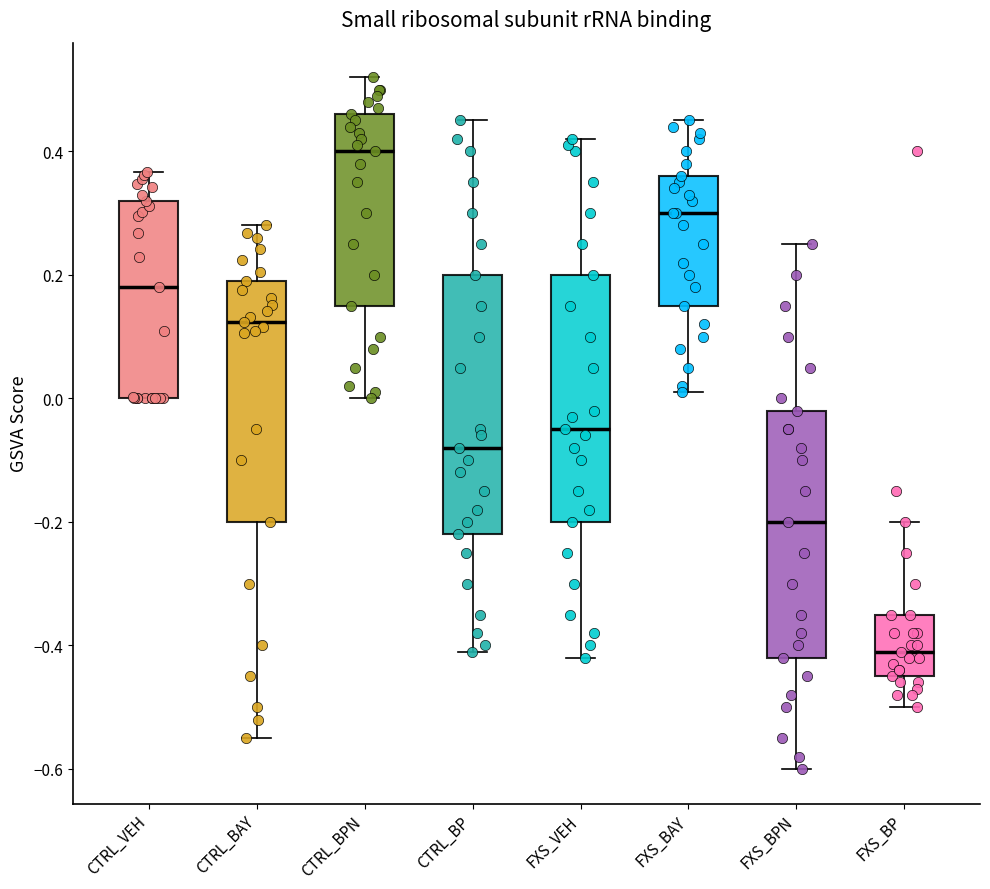

Reading left to right, read every box against the y-axis: the position of its median line, the range the box covers, and the ends of its whiskers. The values are not printed on the chart, so give them approximately, as read against the axis.

CTRL_VEH: median 0.18, box 0.00 to 0.32, whiskers 0.00 to 0.36
CTRL_BAY: median 0.12, box -0.20 to 0.18, whiskers -0.54 to 0.28
CTRL_BPN: median 0.40, box 0.16 to 0.46, whiskers 0.00 to 0.52
CTRL_BP: median -0.08, box -0.22 to 0.20, whiskers -0.40 to 0.46
FXS_VEH: median -0.04, box -0.20 to 0.20, whiskers -0.42 to 0.42
FXS_BAY: median 0.30, box 0.16 to 0.36, whiskers 0.02 to 0.46
FXS_BPN: median -0.20, box -0.42 to -0.02, whiskers -0.60 to 0.26
FXS_BP: median -0.40, box -0.44 to -0.34, whiskers -0.50 to -0.20